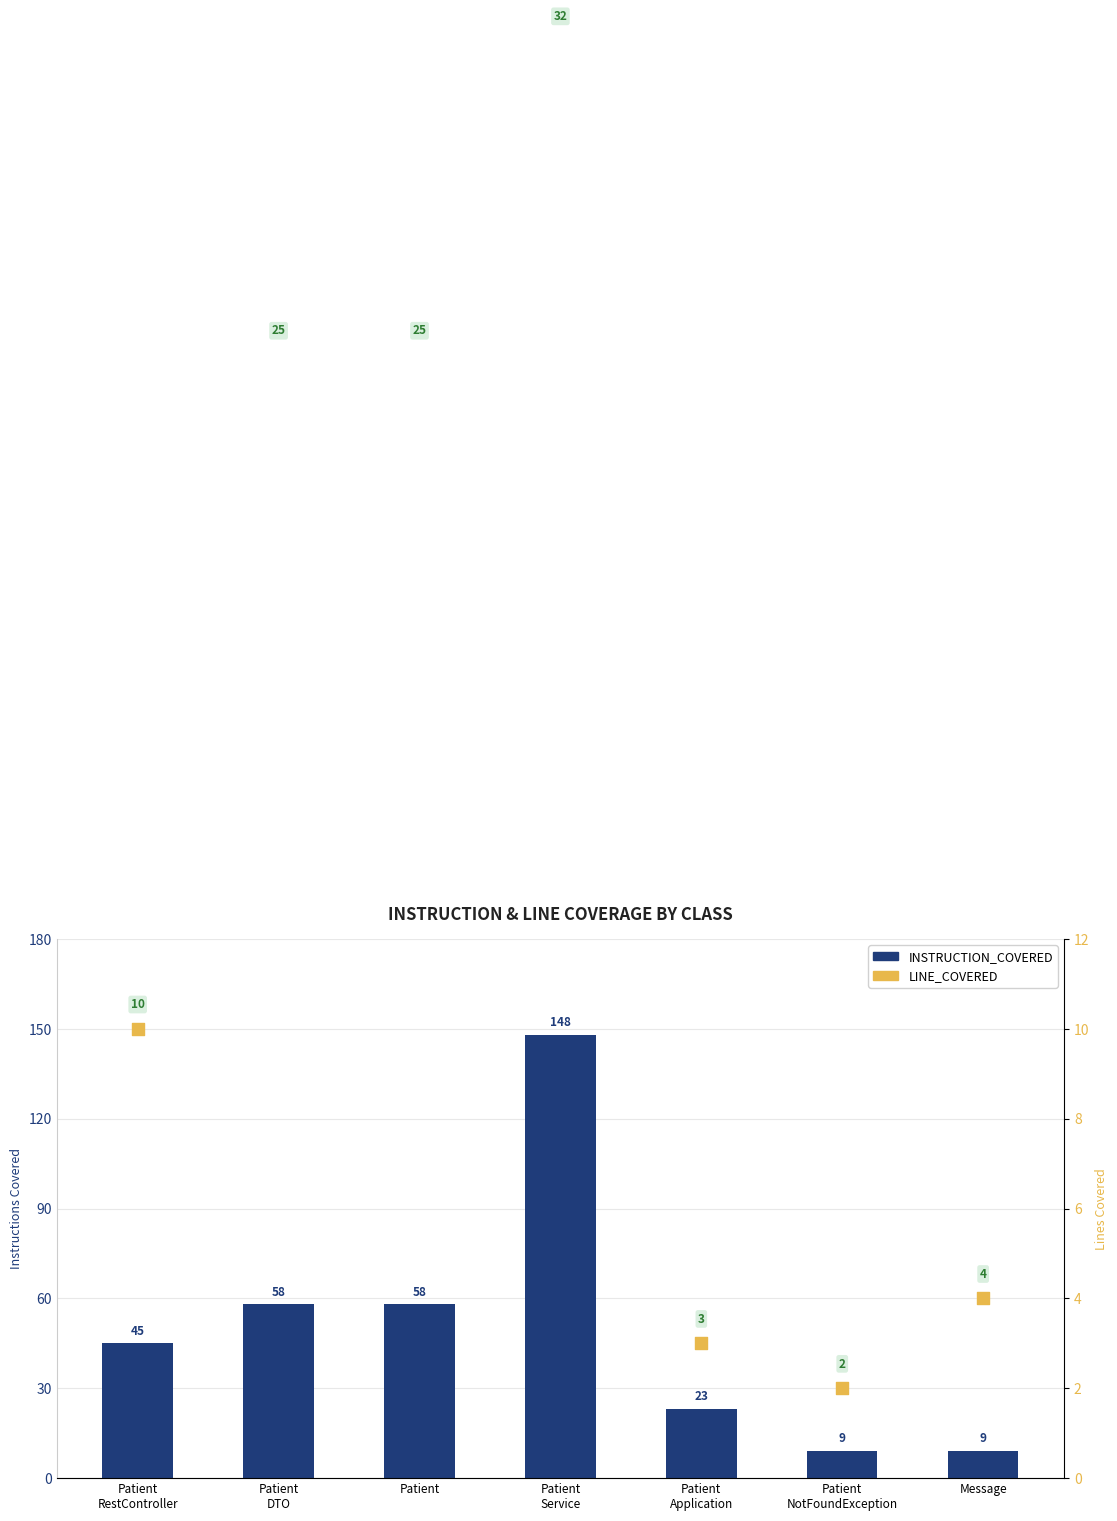

Is the value of INSTRUCTION_COVERED at Patient
RestController greater than the value of LINE_COVERED at Patient
Service?

Yes